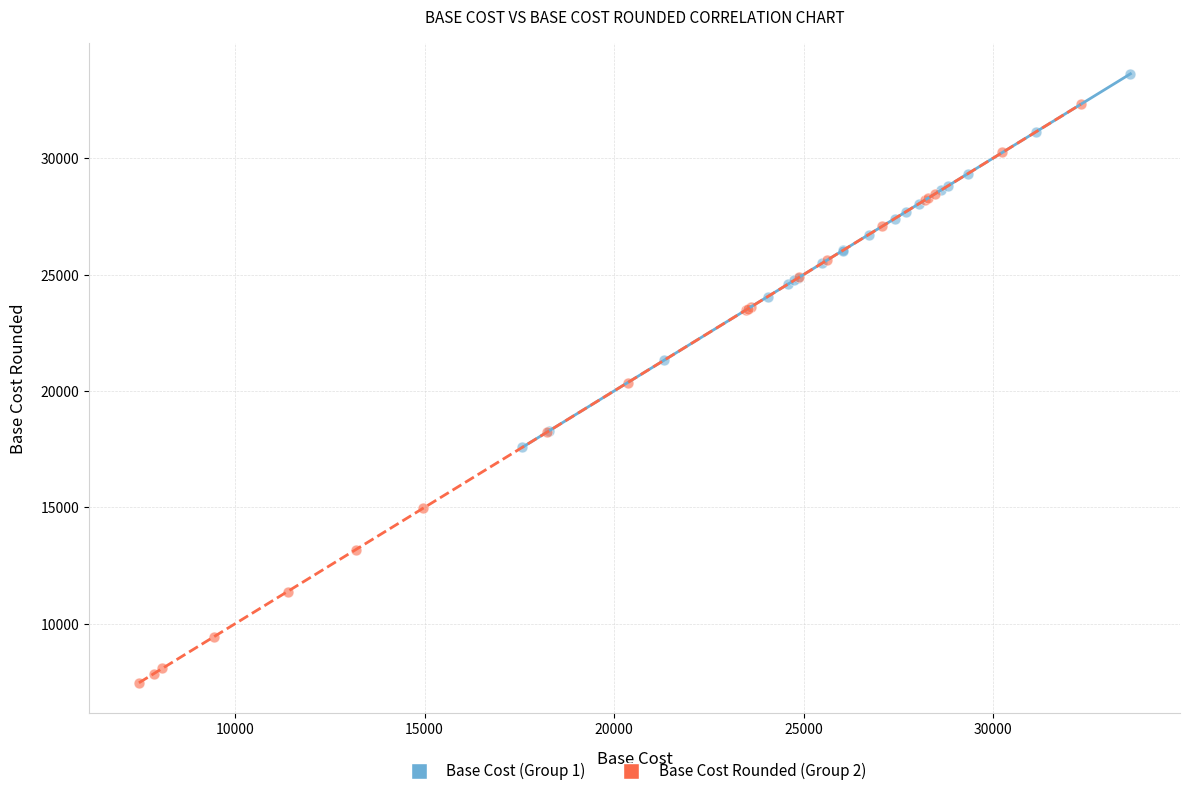

Which series contains the lowest Y value?

Base Cost Rounded (Group 2)